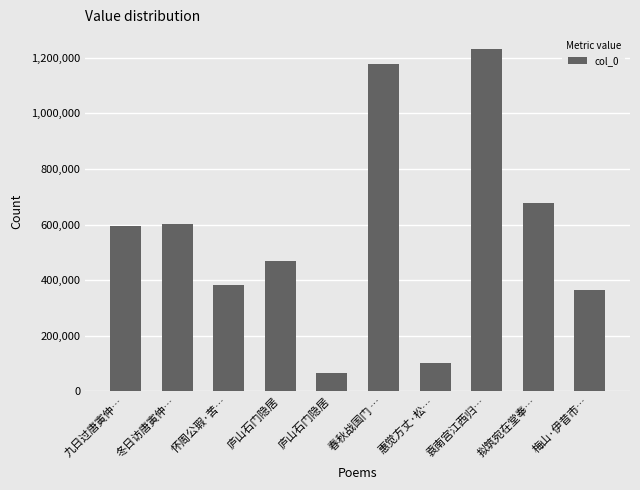

What is the smallest value displayed?

67452